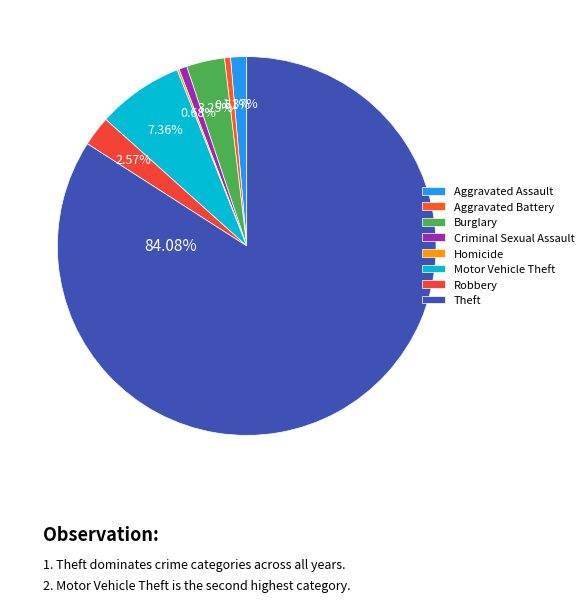

Rank the categories by value from highest to lowest.

Theft, Motor Vehicle Theft, Burglary, Robbery, Aggravated Assault, Criminal Sexual Assault, Aggravated Battery, Homicide